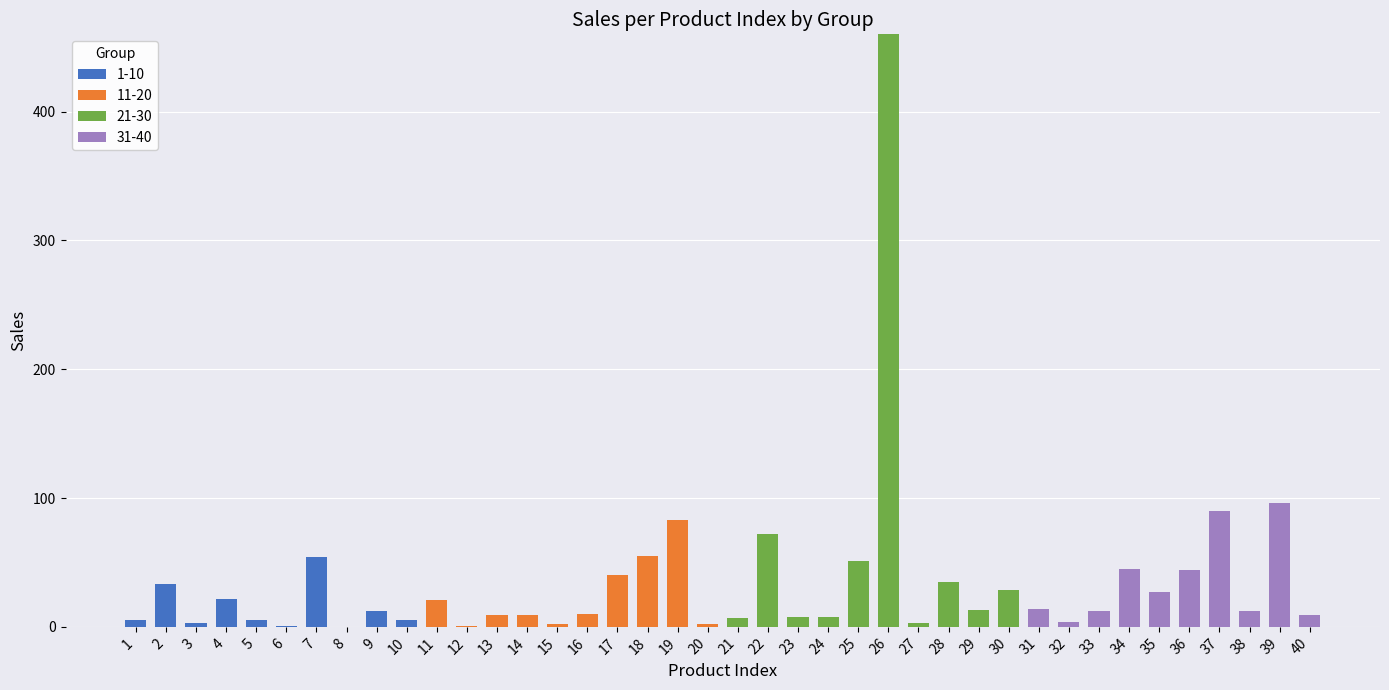

True or false: 1-10 has a value of 0 at 39.

True